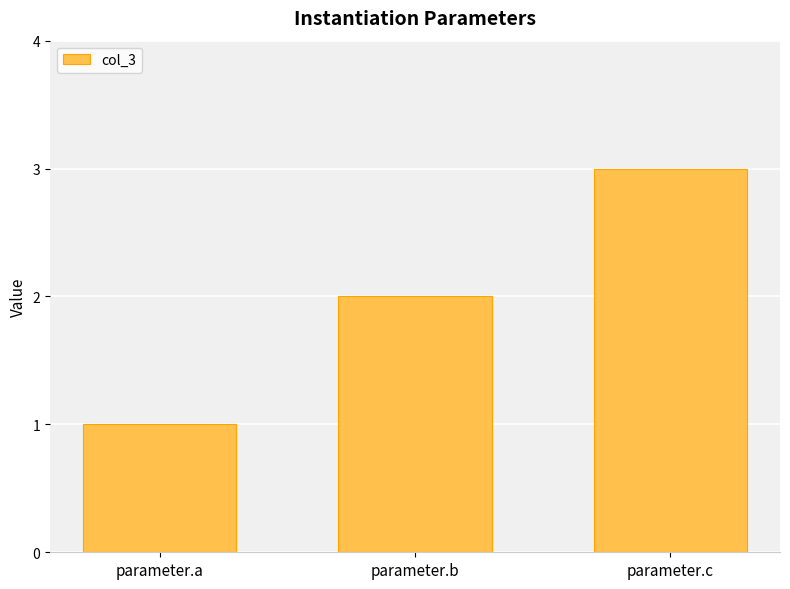

Rank the categories by value from highest to lowest.

parameter.c, parameter.b, parameter.a